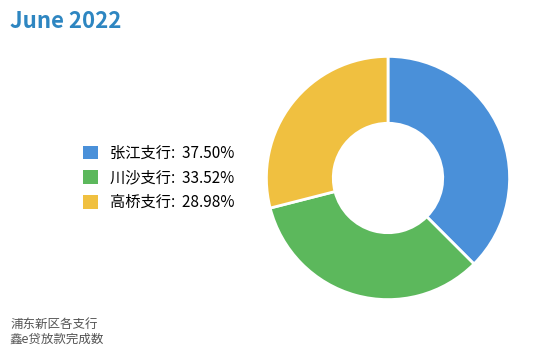

Is there a majority slice in this chart?

No